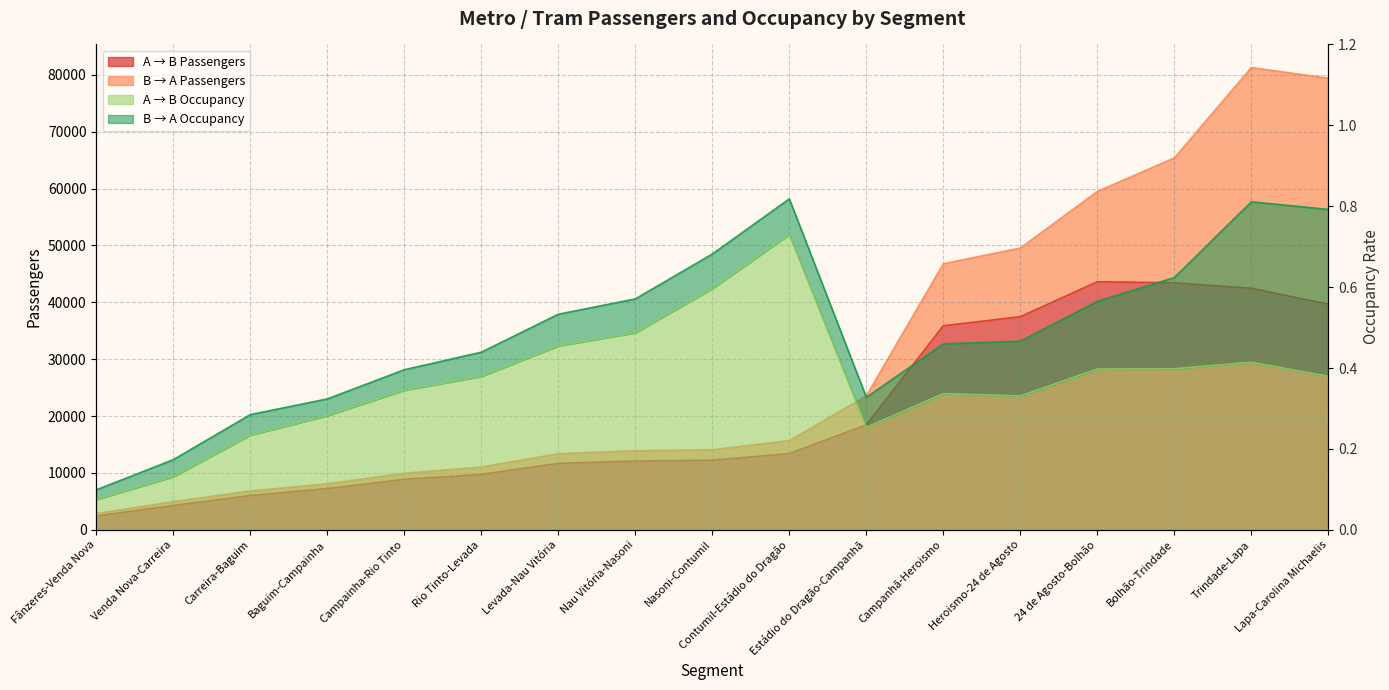

List the labels in order of A → B Passengers value, largest first.

24 de Agosto-Bolhão, Bolhão-Trindade, Trindade-Lapa, Lapa-Carolina Michaelis, Heroismo-24 de Agosto, Campanhã-Heroismo, Estádio do Dragão-Campanhã, Contumil-Estádio do Dragão, Nasoni-Contumil, Nau Vitória-Nasoni, Levada-Nau Vitória, Rio Tinto-Levada, Campainha-Rio Tinto, Baguim-Campainha, Carreira-Baguim, Venda Nova-Carreira, Fânzeres-Venda Nova